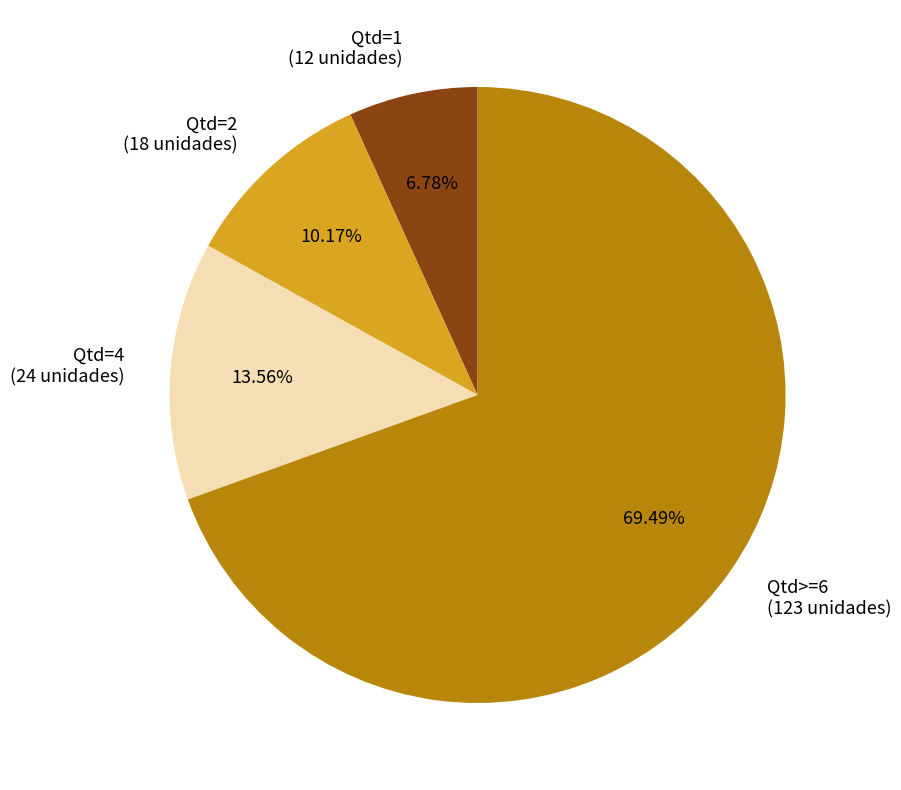

Is there any slice that represents more than half of the pie?

Yes